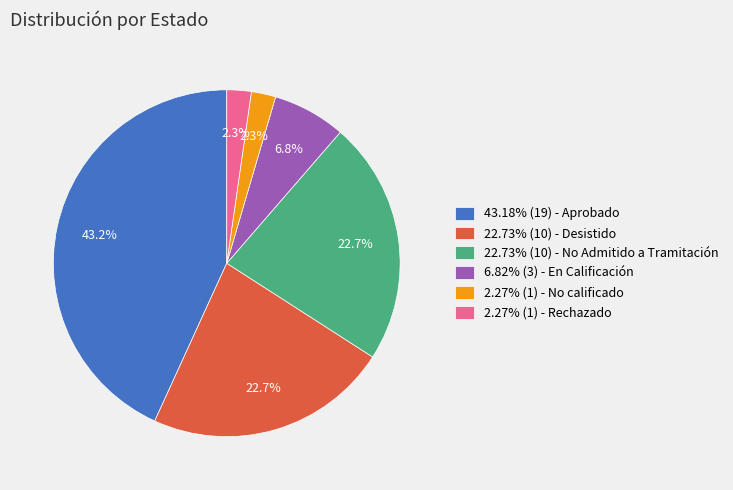

What is the total percentage of 6.82% (3) - En Calificación and 22.73% (10) - Desistido?

29.5%